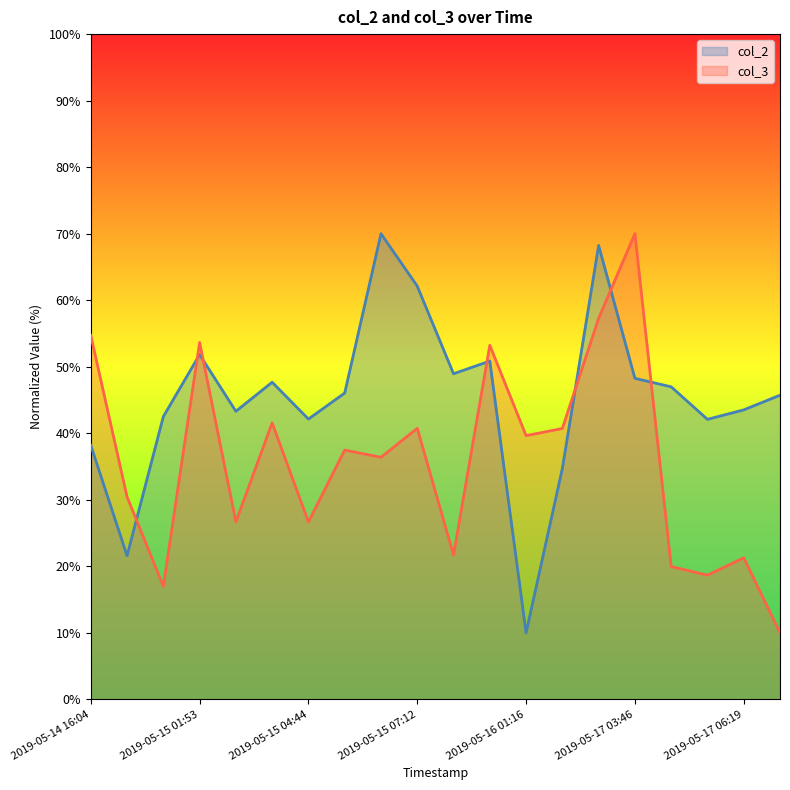

Rank the series by their maximum value, from lowest to highest.

col_2, col_3